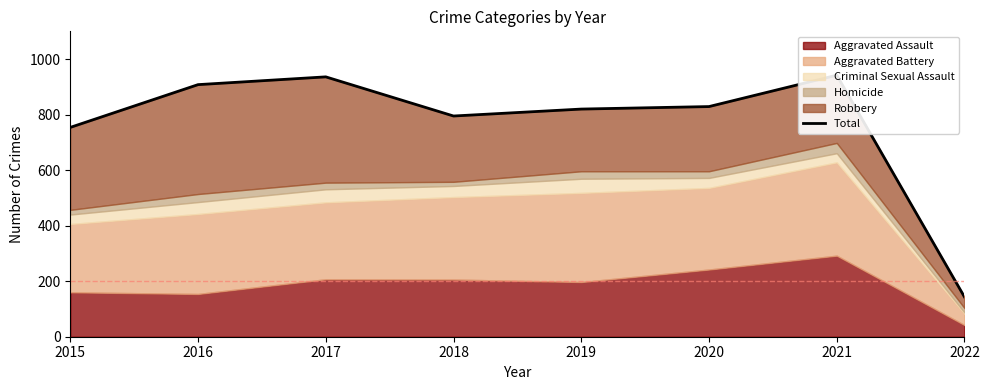

Reading left to right, extract all data points from this chart.

754	908	936	795	820	829	942	143